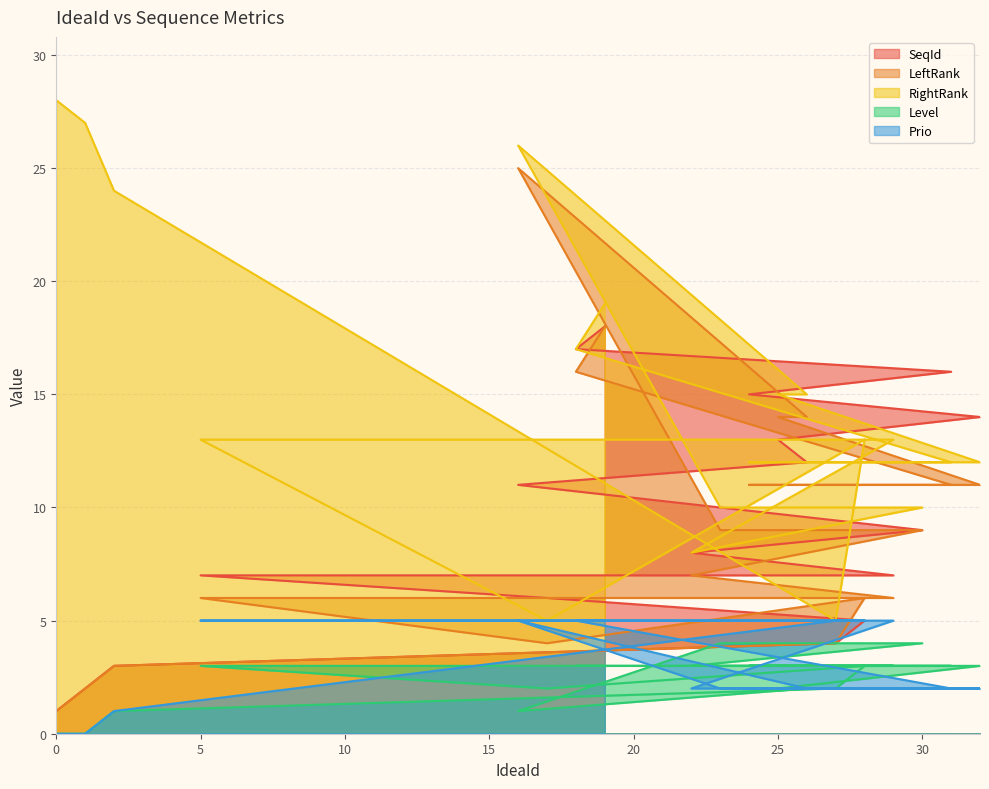

Reading left to right, what are all the values shown in this chart?

SeqId: 1	2	3	4	5	6	7	7	8	9	10	11	12	13	14	15	16	17	18
LeftRank: 1	2	3	4	6	4	6	6	7	9	9	25	14	14	11	11	11	16	18
RightRank: 28	27	24	5	13	5	13	13	8	10	10	26	15	15	12	12	12	17	19
Level: 0	0	1	2	3	2	3	3	3	4	4	1	2	2	3	3	3	3	3
Prio: 0	0	1	5	5	5	5	5	2	2	2	5	2	2	2	2	2	5	5